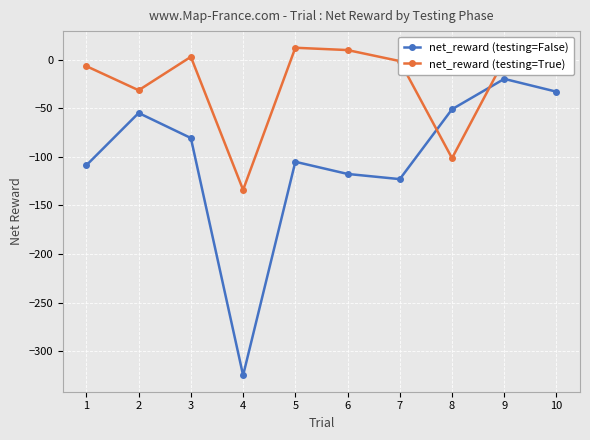

How many interior local valleys does the net_reward (testing=True) series have?

3